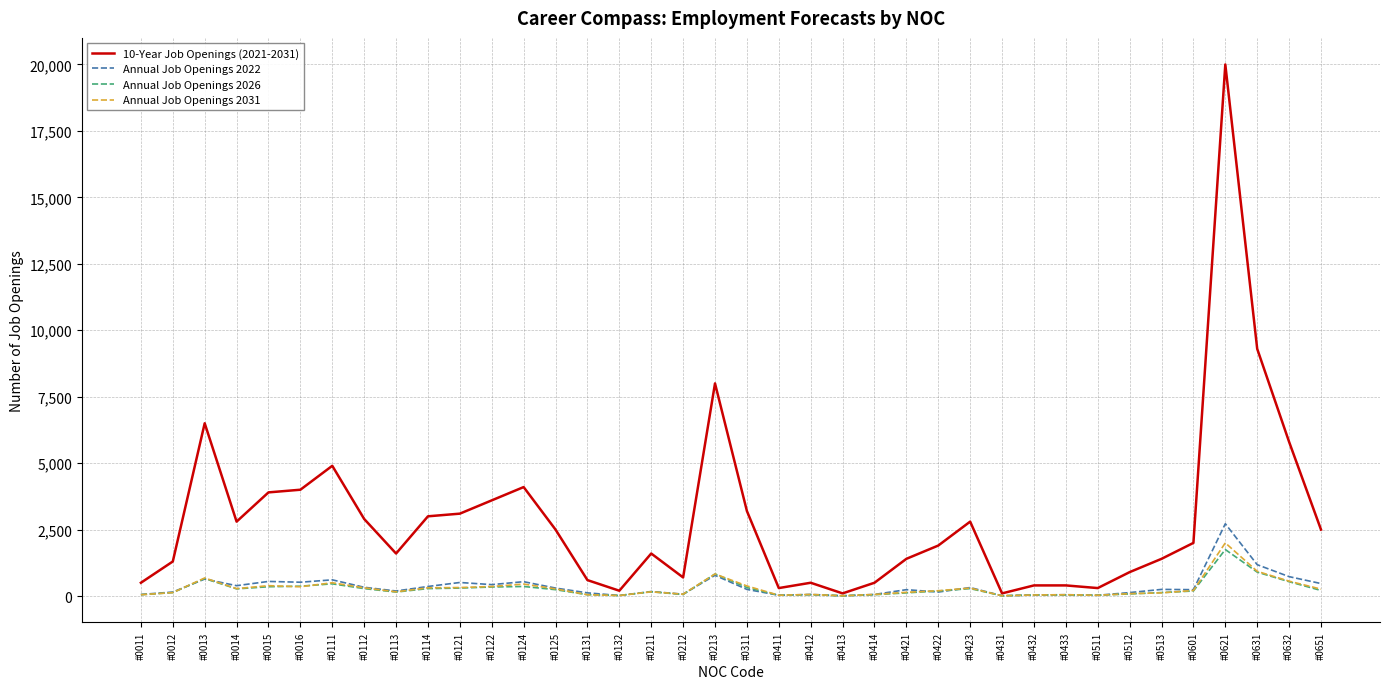

What is the difference between the Annual Job Openings 2026 values at #0421 and #0212?

60